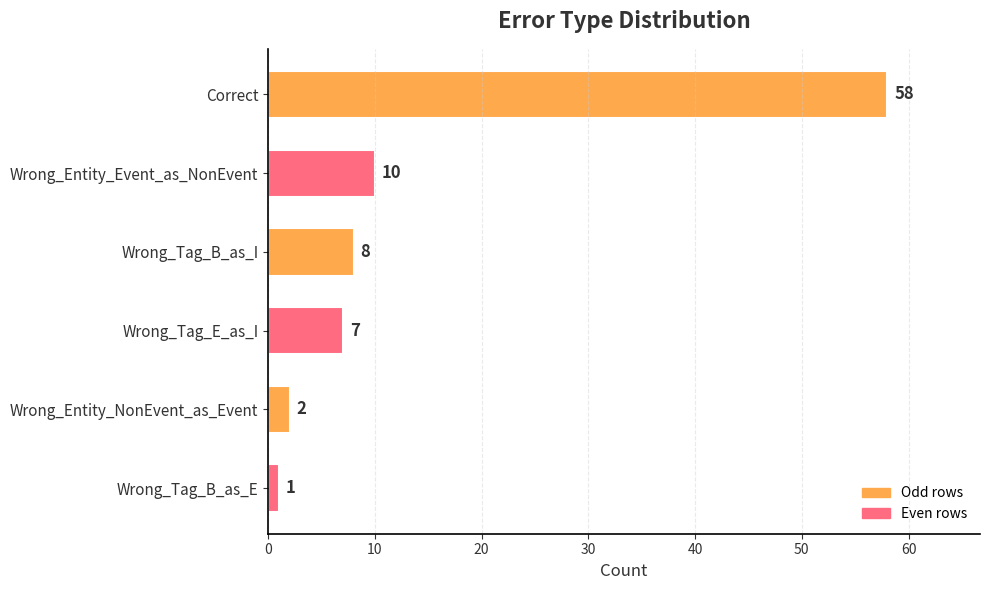

How many bars are there in total?

6